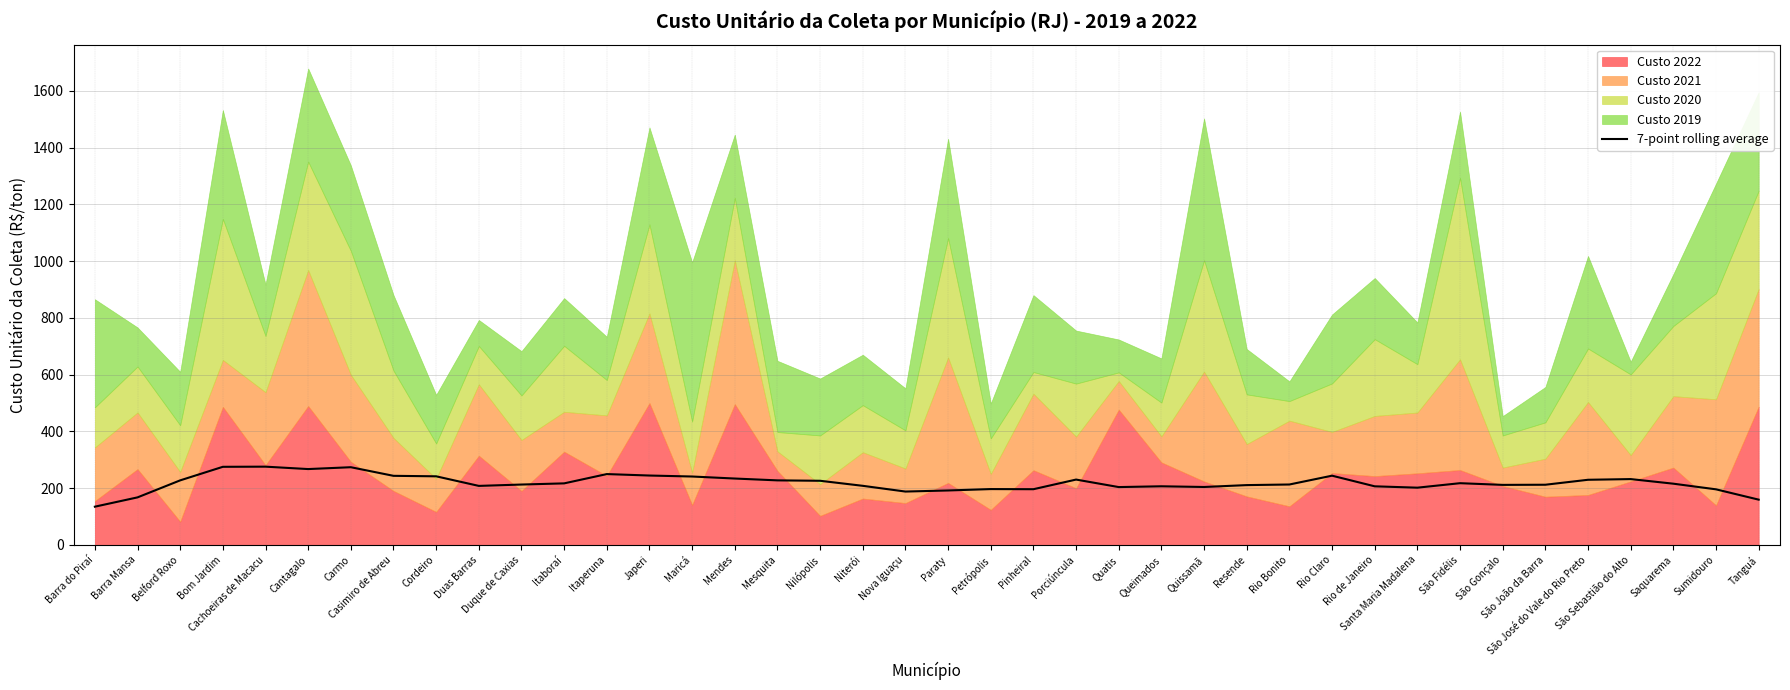

True or false: 7-point rolling average has a value of 208.1 at Duas Barras.

True